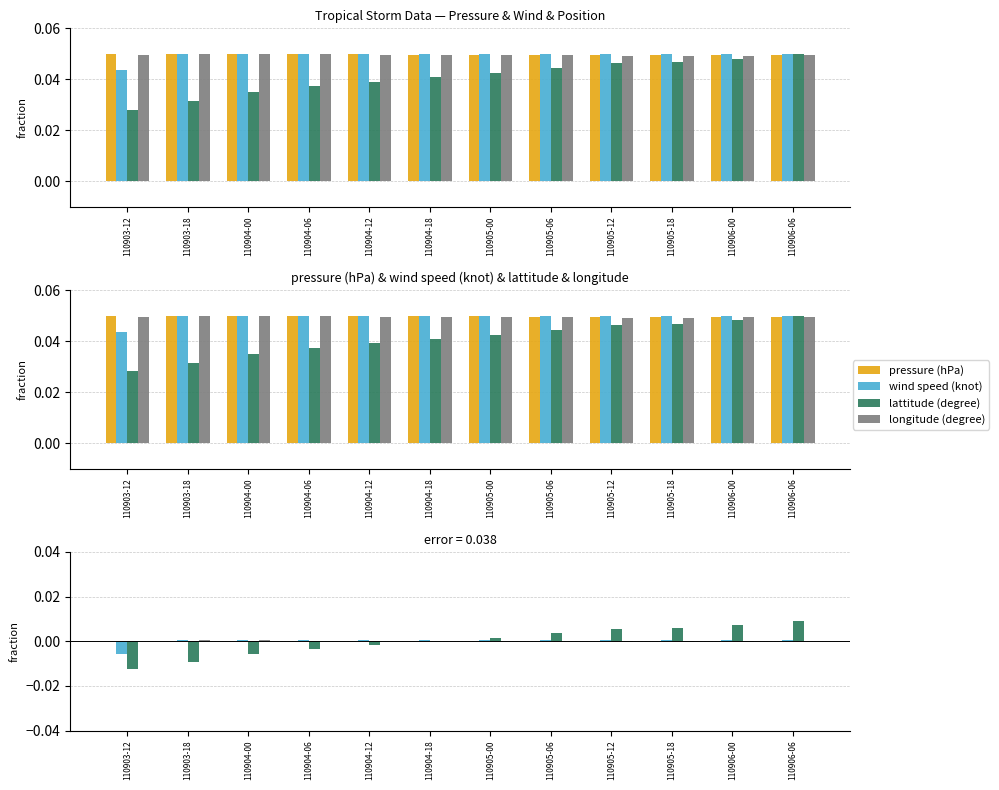

Which series has the largest range (max minus min)?

lattitude (degree)